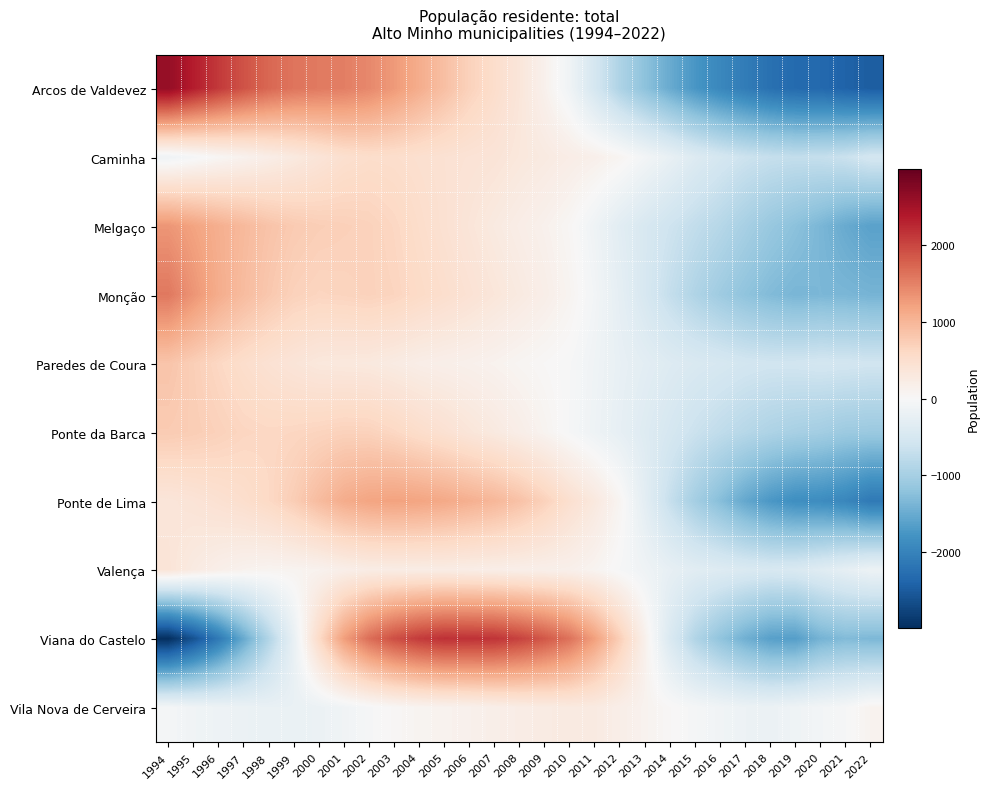

What is the difference between the highest and lowest values at 2005?

2075.4